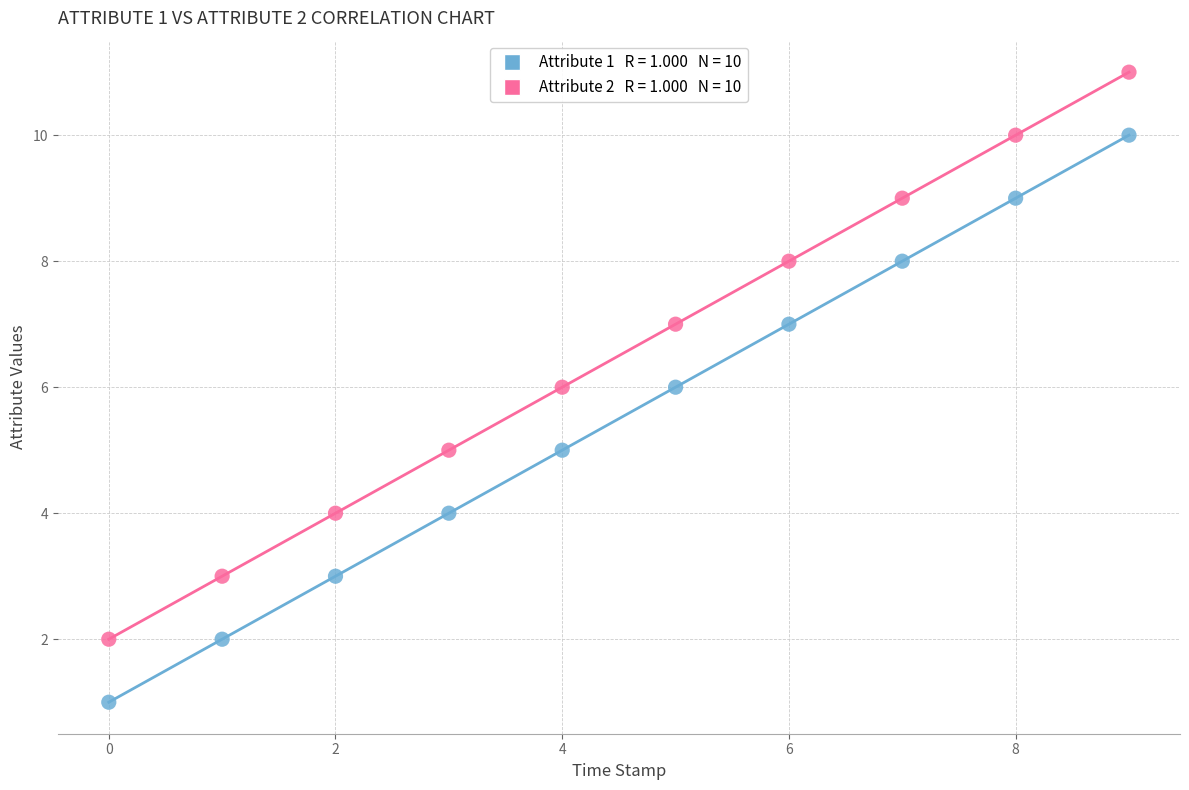

Across all data points, what is the range of Y values (max minus min)?

10